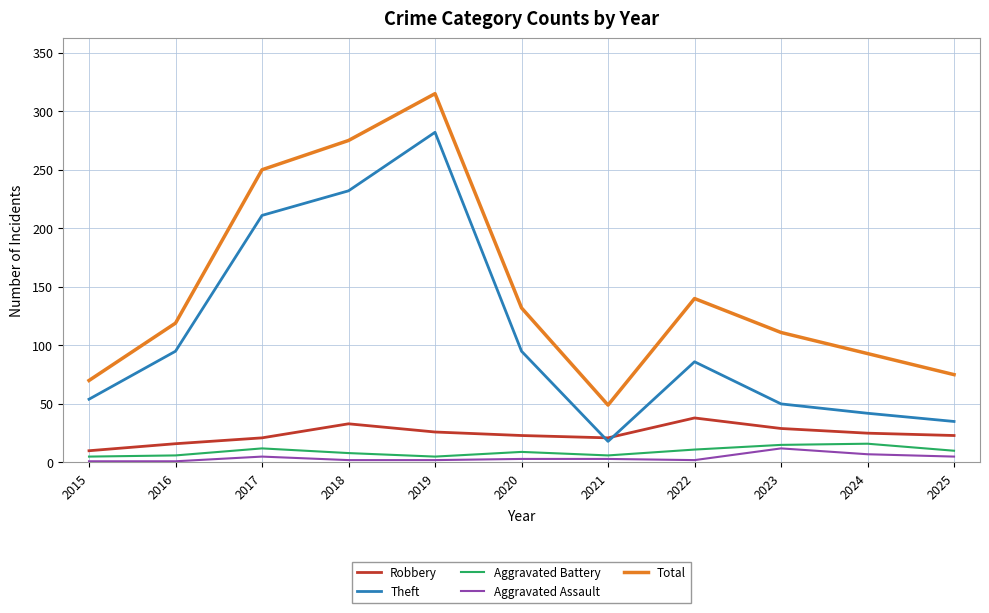

What are all the series names shown in the legend?

Robbery, Theft, Aggravated Battery, Aggravated Assault, Total